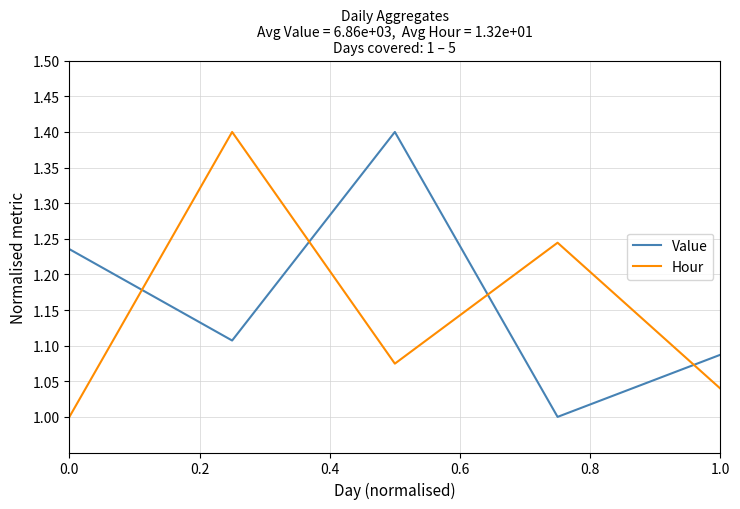

What is the difference between the maximum and minimum values in the Value series?

0.4